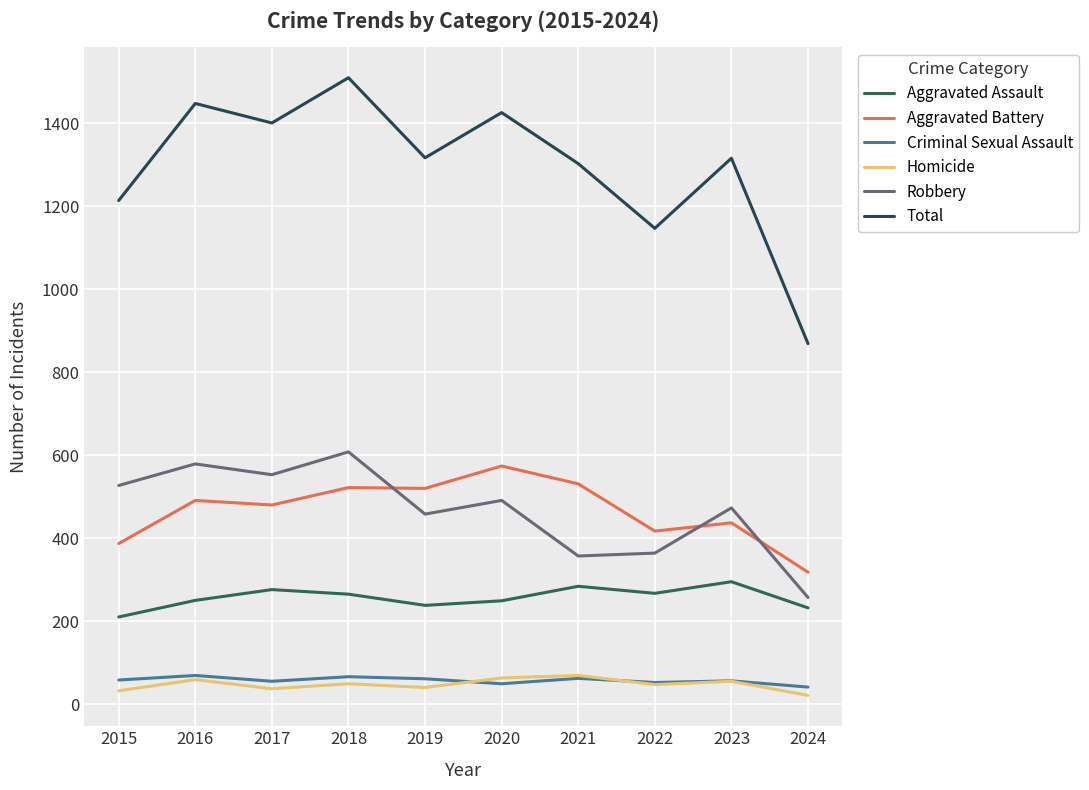

Which category has the lowest value in the Homicide series?

2024